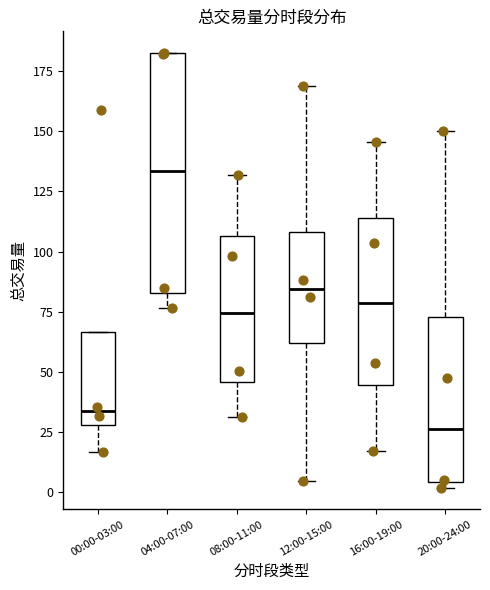

Reading left to right, read every box against the y-axis: the position of its median line, the range the box covers, and the ends of its whiskers. The values are not printed on the chart, so give them approximately, as read against the axis.

00:00-03:00: median 35, box 30 to 65, whiskers 15 to 65
04:00-07:00: median 135, box 85 to 180, whiskers 75 to 185
08:00-11:00: median 75, box 45 to 105, whiskers 30 to 130
12:00-15:00: median 85, box 60 to 110, whiskers 5 to 170
16:00-19:00: median 80, box 45 to 115, whiskers 15 to 145
20:00-24:00: median 25, box 5 to 75, whiskers 0 to 150